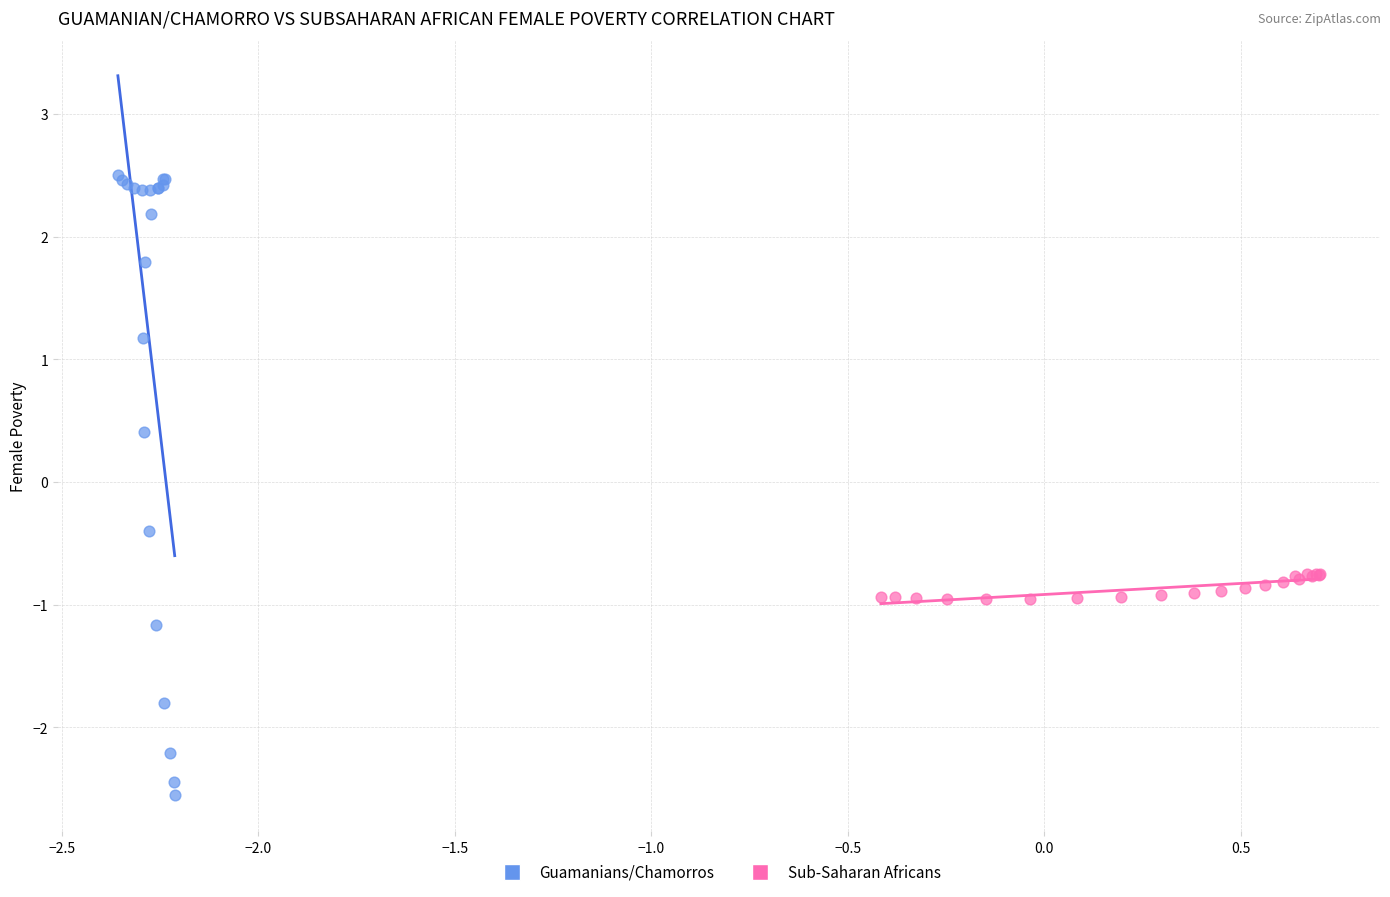

Which series has the widest spread of Y values?

Guamanians/Chamorros